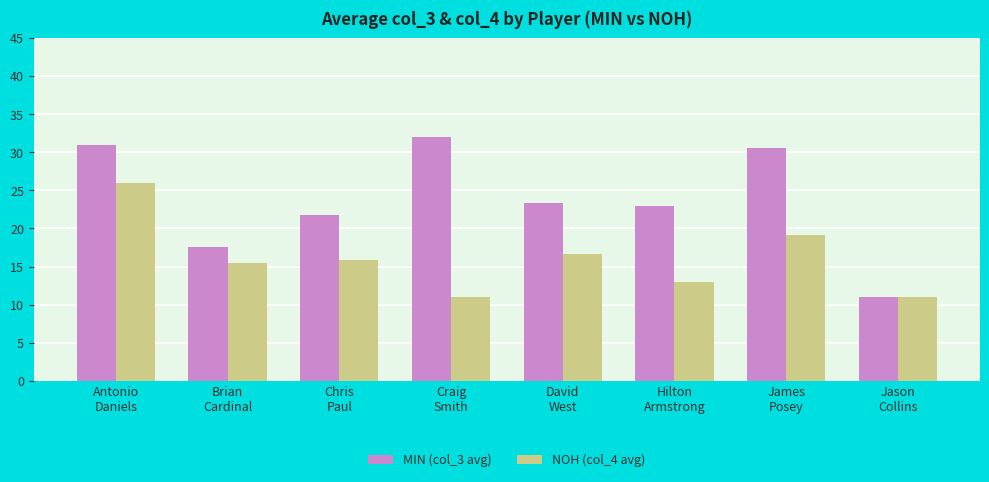

Which series has the largest total across all categories?

MIN (col_3 avg)